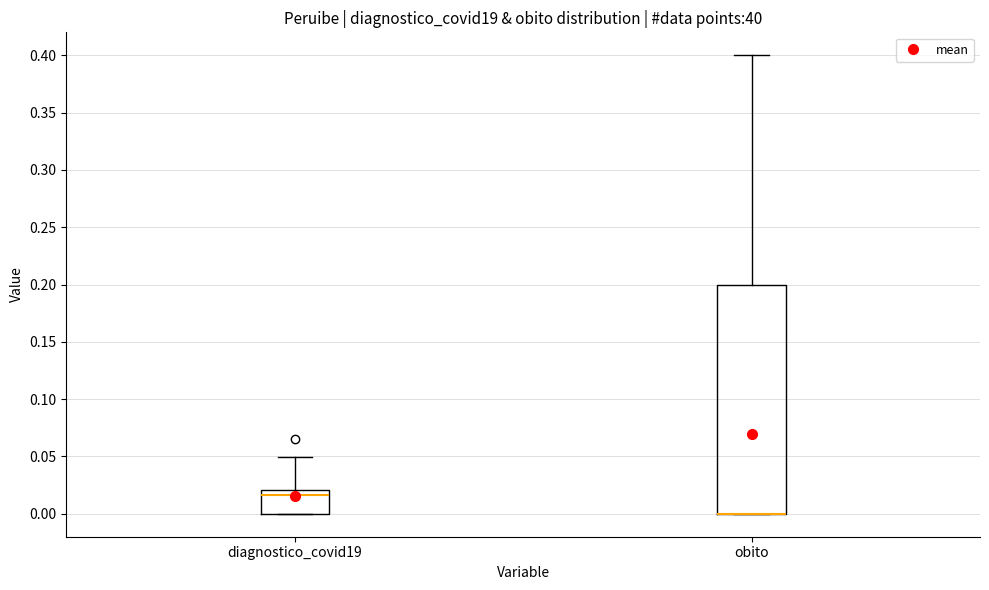

Reading left to right, transcribe this box plot: for each box, give where its median line is, the range the box spans, and where its two whiskers end, as read against the y-axis. The values are not printed on the chart, so give them approximately, as read against the axis.

diagnostico_covid19: median 0.015, box 0.000 to 0.020, whiskers 0.000 to 0.050
obito: median 0.000 (drawn on the box's lower edge), box 0.000 to 0.200, whiskers 0.000 to 0.400